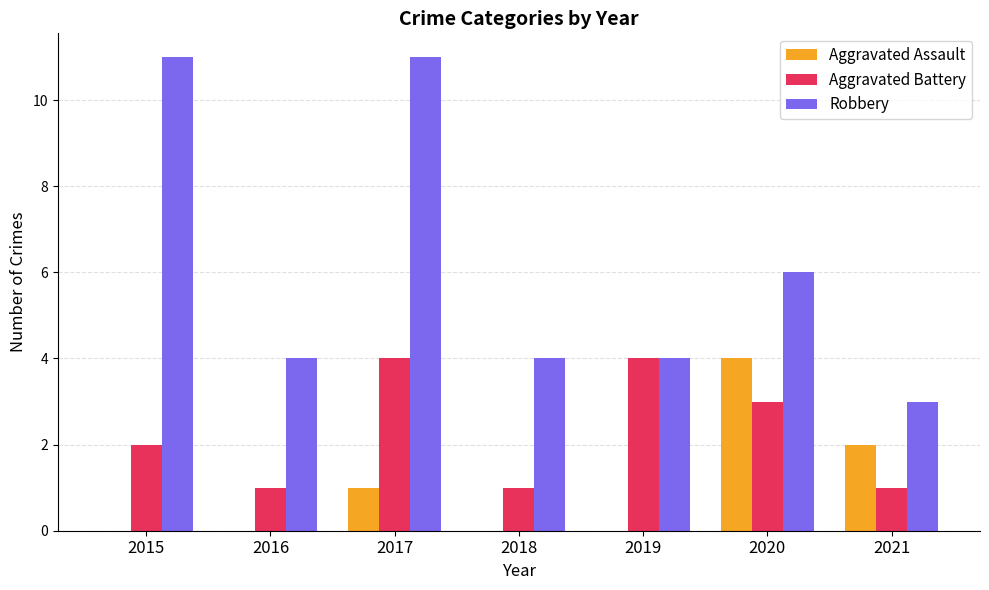

Reading right to left, list all the values displayed in this chart.

Aggravated Assault: 2	4	0	0	1	0	0
Aggravated Battery: 1	3	4	1	4	1	2
Robbery: 3	6	4	4	11	4	11